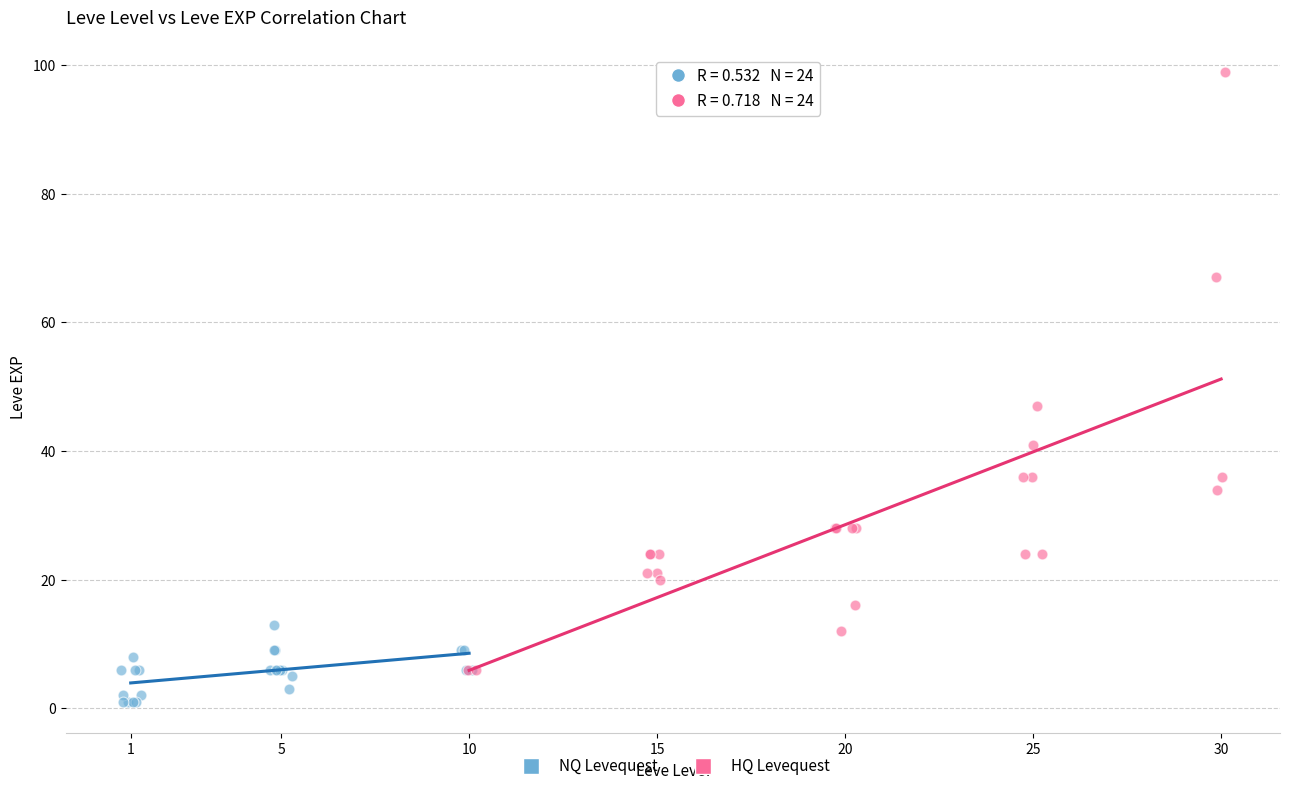

Which series has the widest spread of Y values?

HQ Levequest